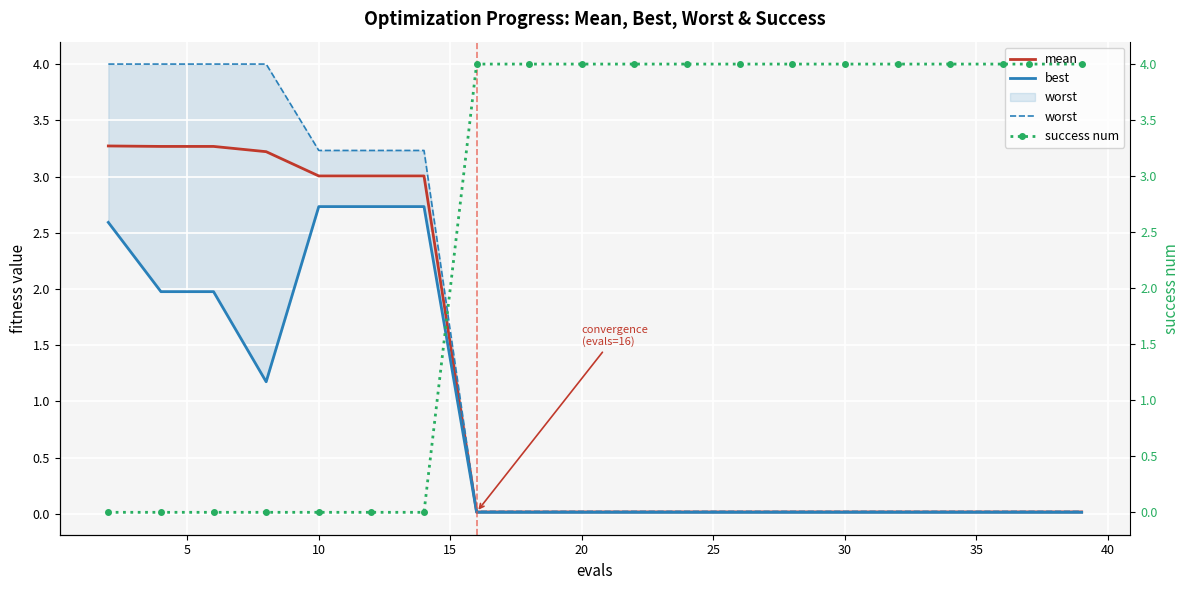

The mean series shows 0.0 at 20. True or false?

True